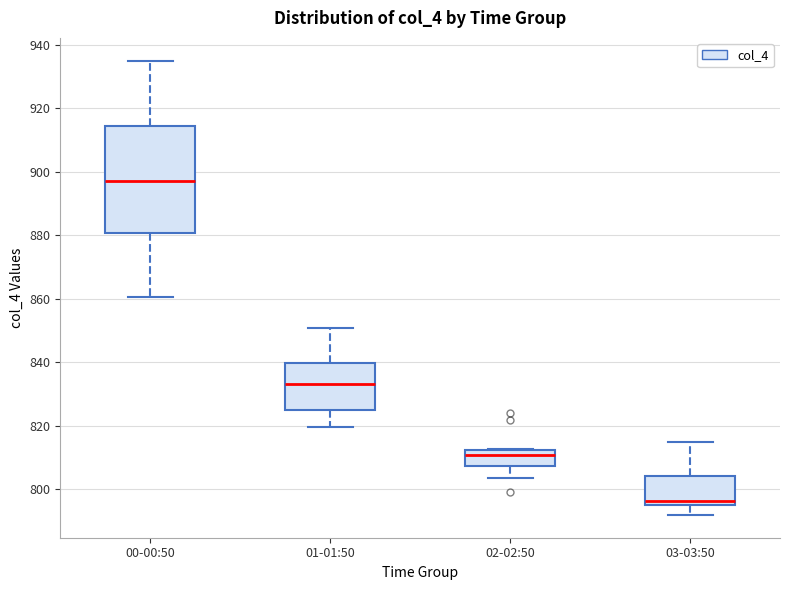

Which box's median line is the lowest?

03-03:50